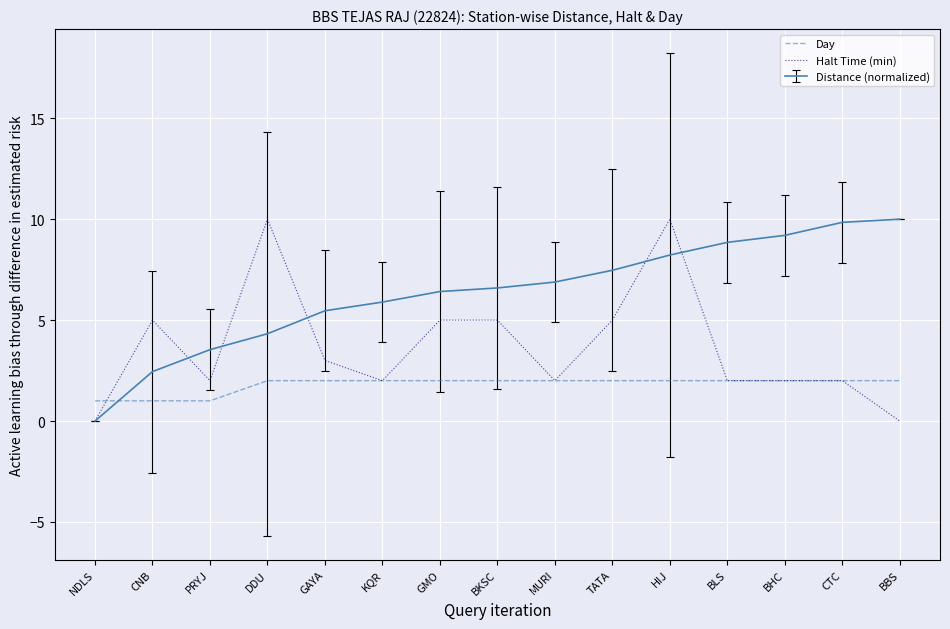

Rank the series by their average value, from lowest to highest.

Day, Halt Time (min), Distance (normalized)